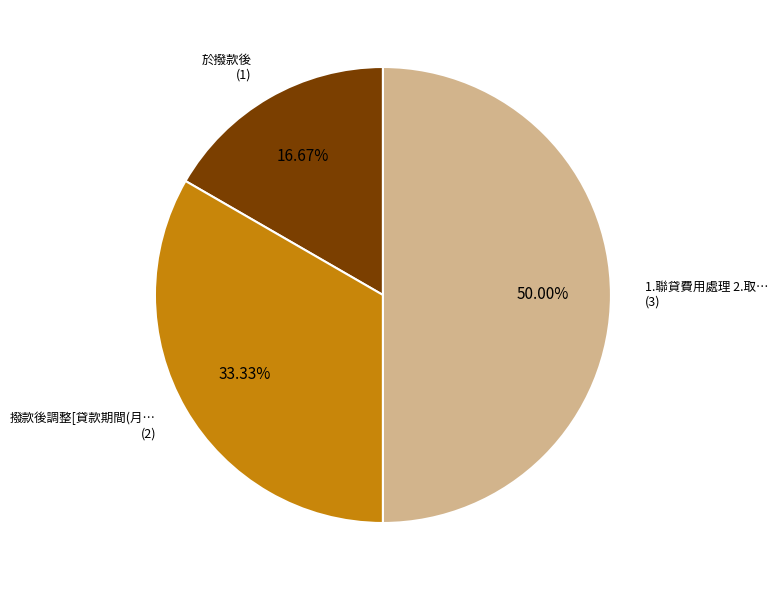

To the nearest percent, what is the difference between the largest and smallest slice percentages?

33%